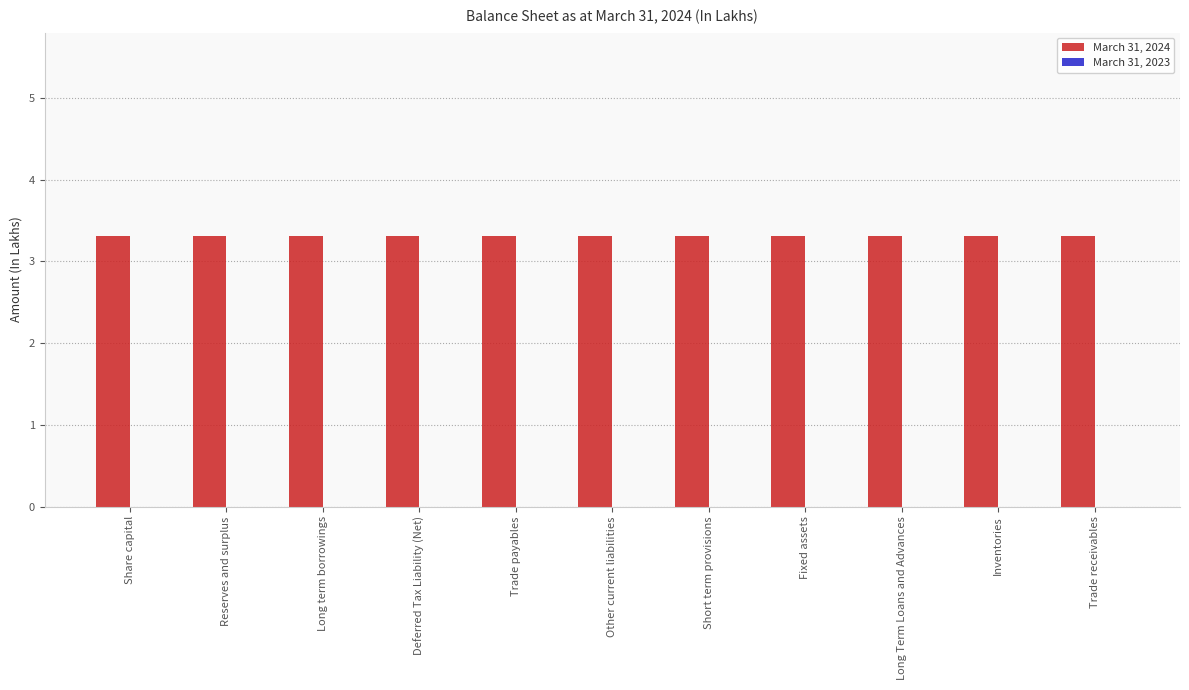

What is the spread (max minus min) of values at Trade receivables?

3.3